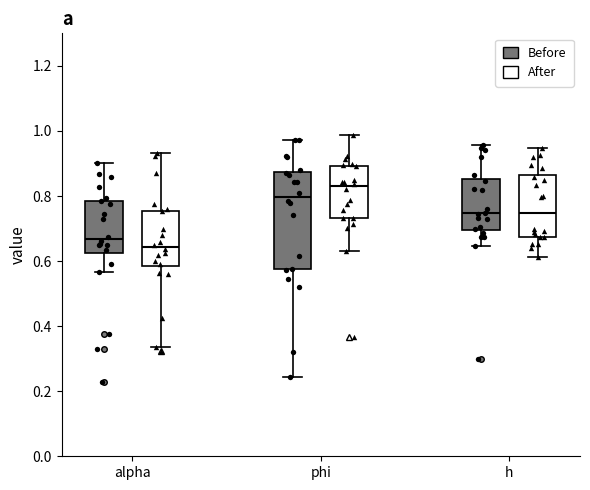

Comparing the boxes themselves (not the whiskers), which one is the tallest?

phi (Before)